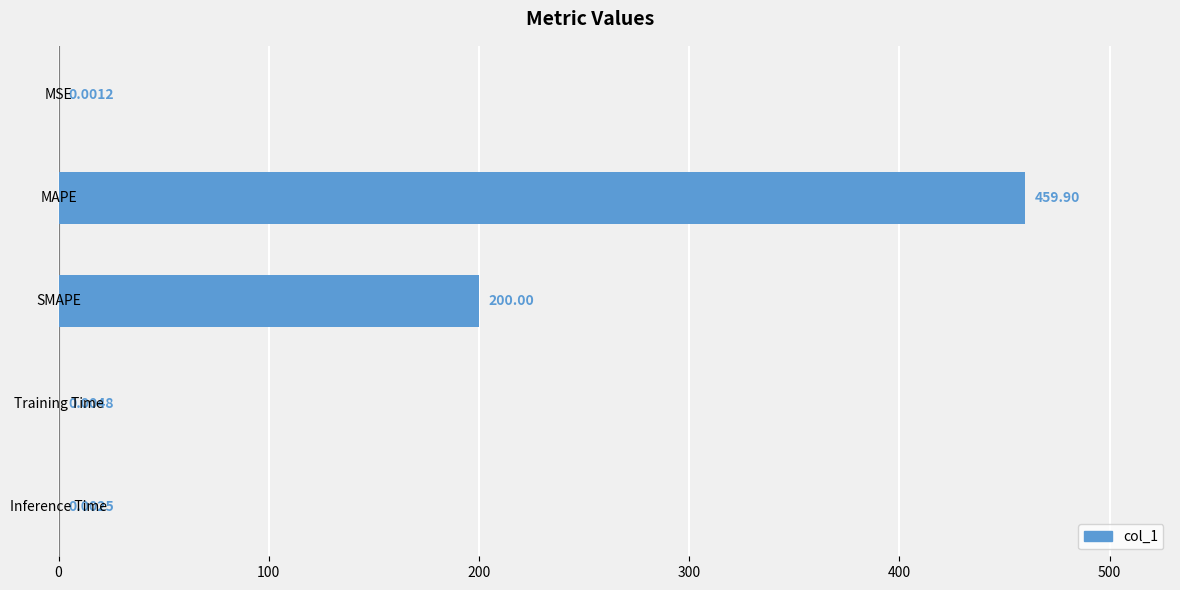

What is the sum of all values?

659.9